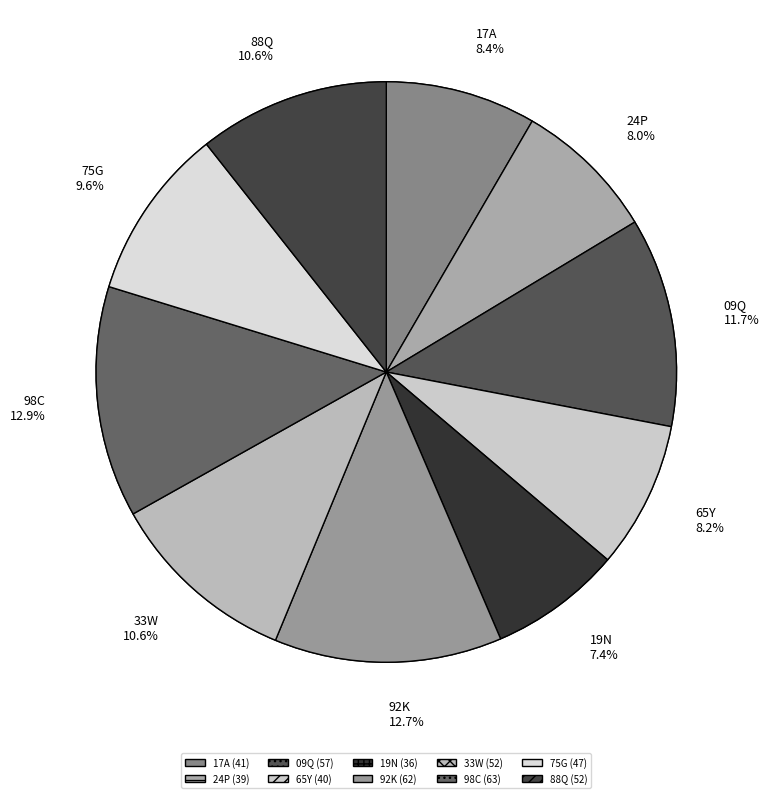

Rank the categories by value from highest to lowest.

98C, 92K, 09Q, 33W, 88Q, 75G, 17A, 65Y, 24P, 19N